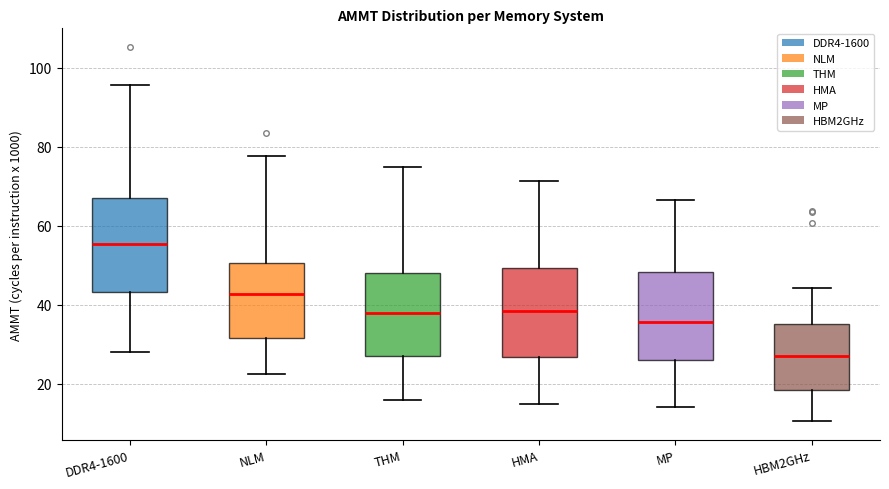

Reading left to right, read every box against the y-axis: the position of its median line, the range the box covers, and the ends of its whiskers. The values are not printed on the chart, so give them approximately, as read against the axis.

DDR4-1600: median 56, box 44 to 66, whiskers 28 to 96
NLM: median 42, box 32 to 50, whiskers 22 to 78
THM: median 38, box 26 to 48, whiskers 16 to 74
HMA: median 38, box 26 to 50, whiskers 14 to 72
MP: median 36, box 26 to 48, whiskers 14 to 66
HBM2GHz: median 28, box 18 to 36, whiskers 10 to 44